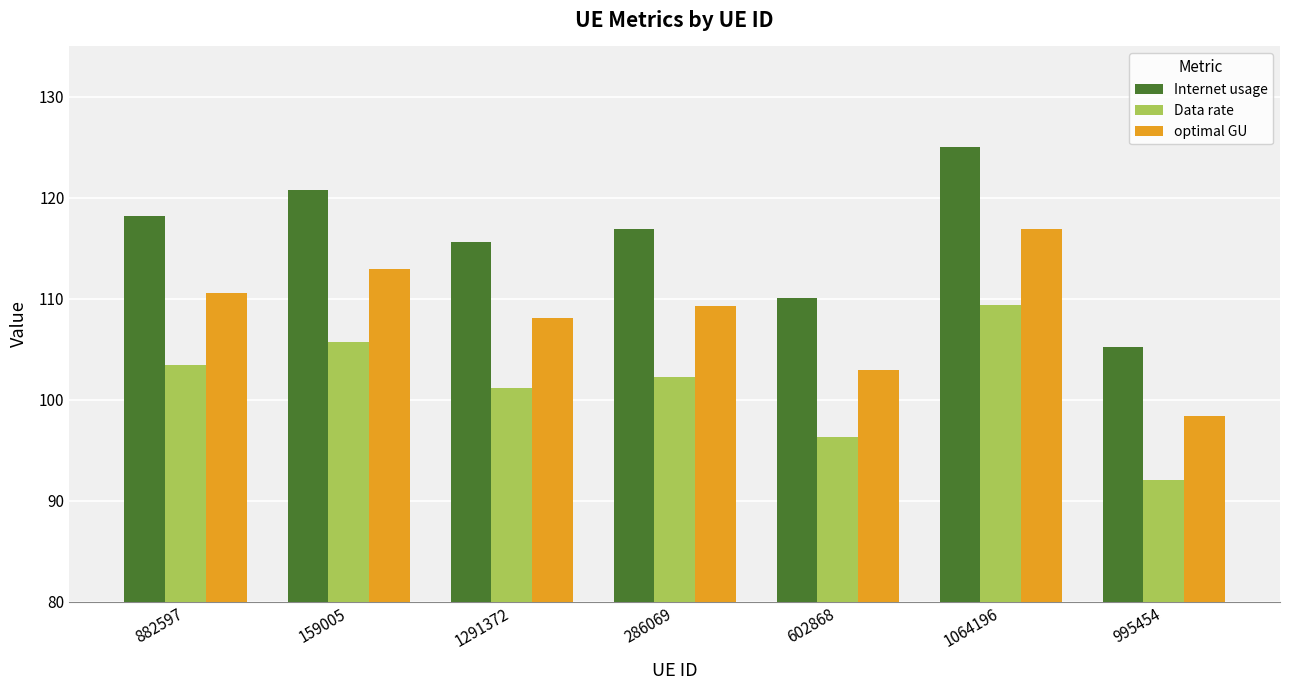

What is the sum of all Data rate values?

710.2